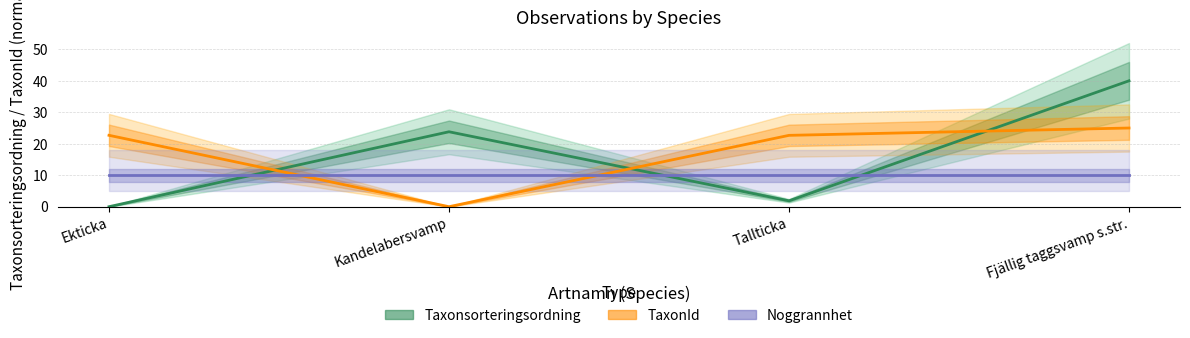

Where does the TaxonId series first go above 22?

Ekticka